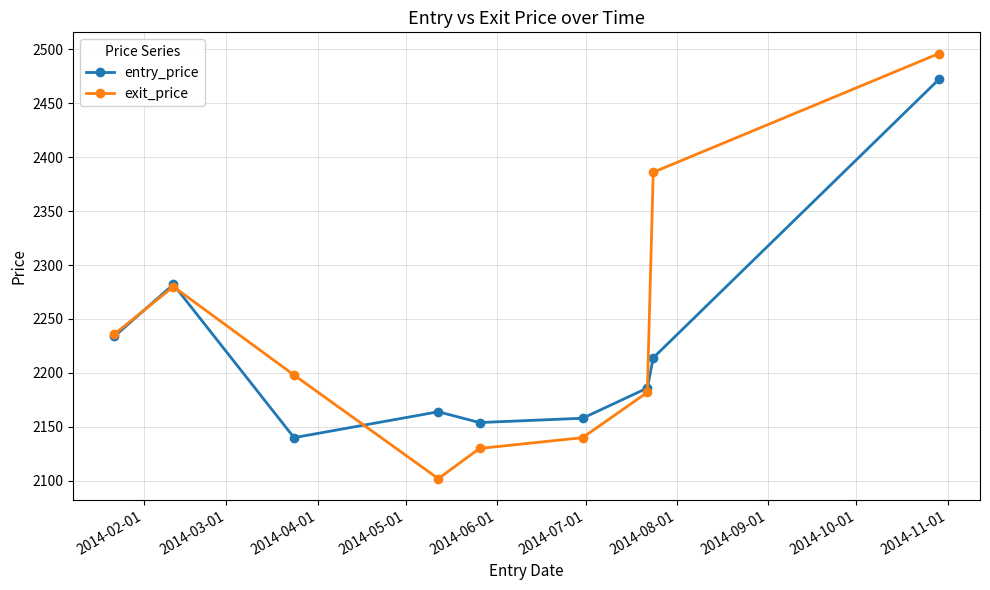

Rank the series by their maximum value, from highest to lowest.

exit_price, entry_price